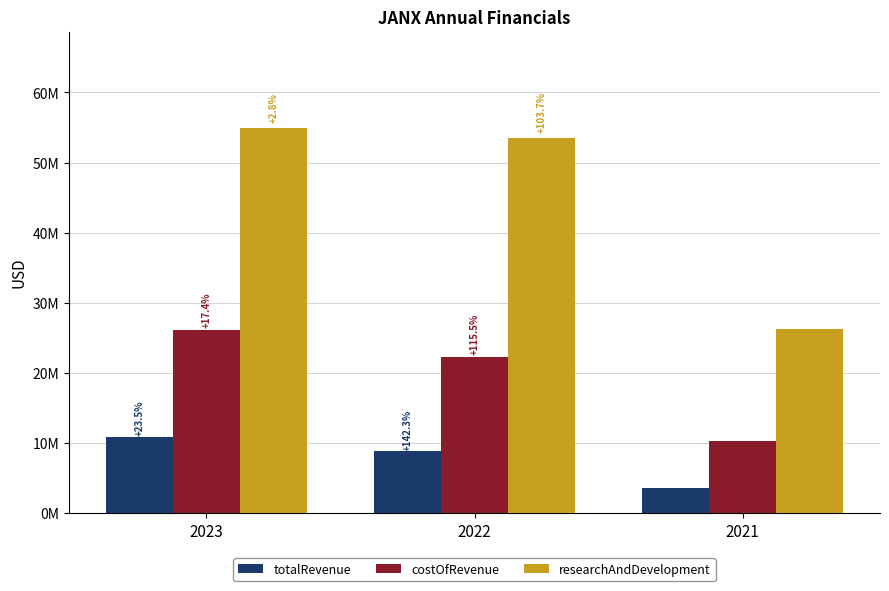

What is the minimum value for totalRevenue?

3637000